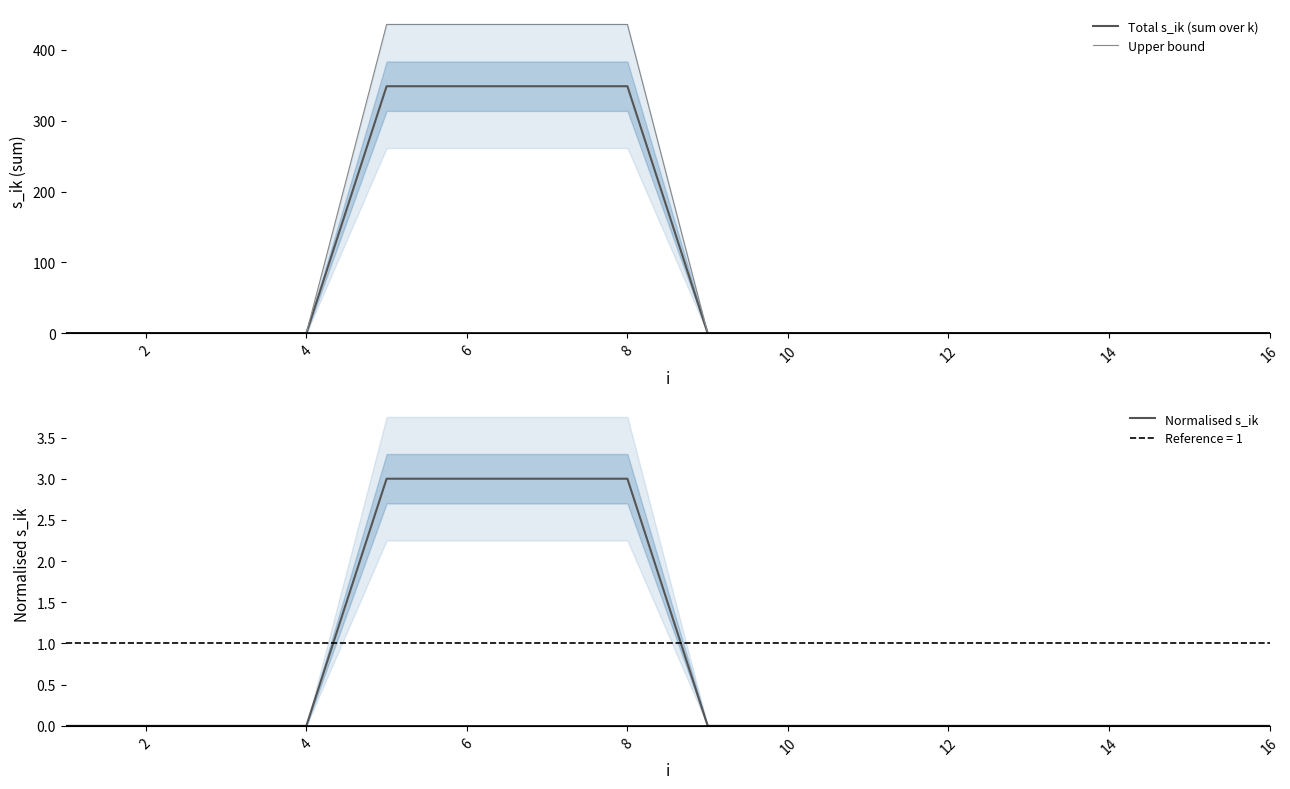

Does the chart have visible grid lines?

No